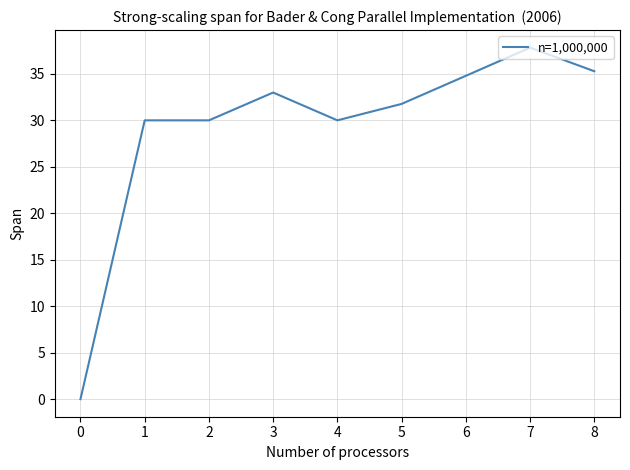

Is it true that the value at 8 is 8.0?

False